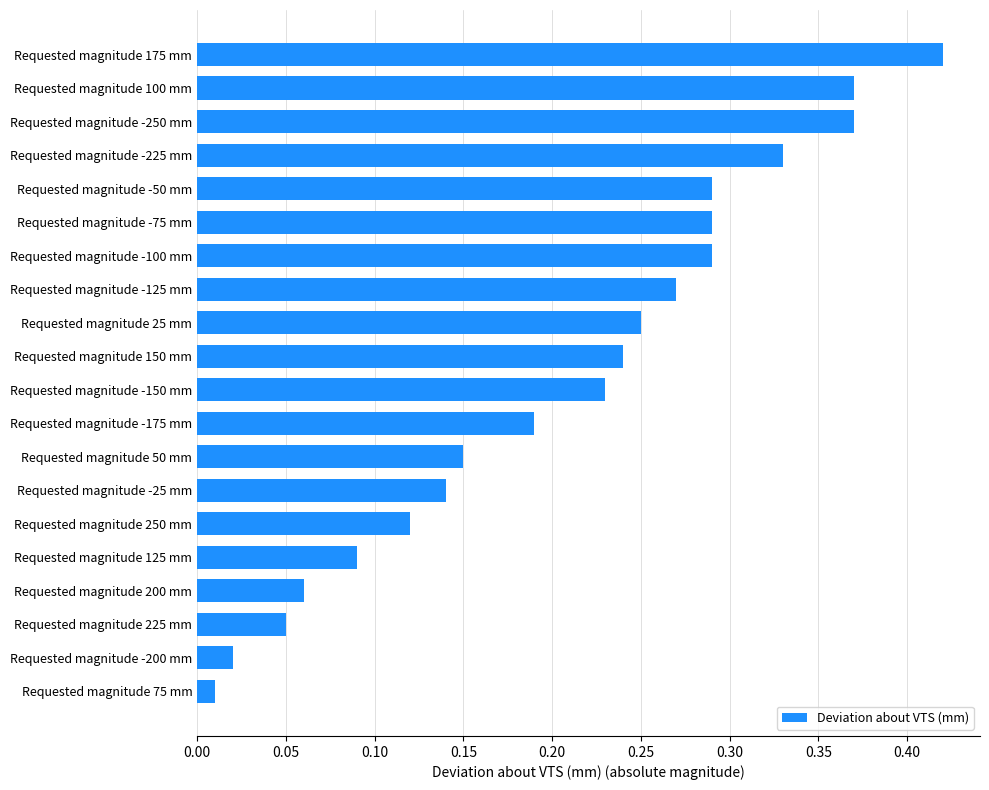

What is the sum of all values?

4.2